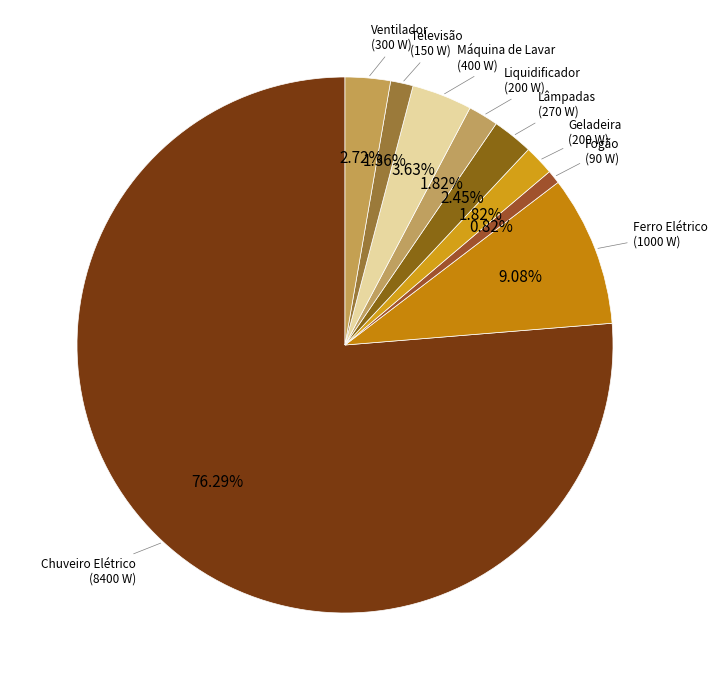

What is the smallest slice in the pie chart?

Fogão